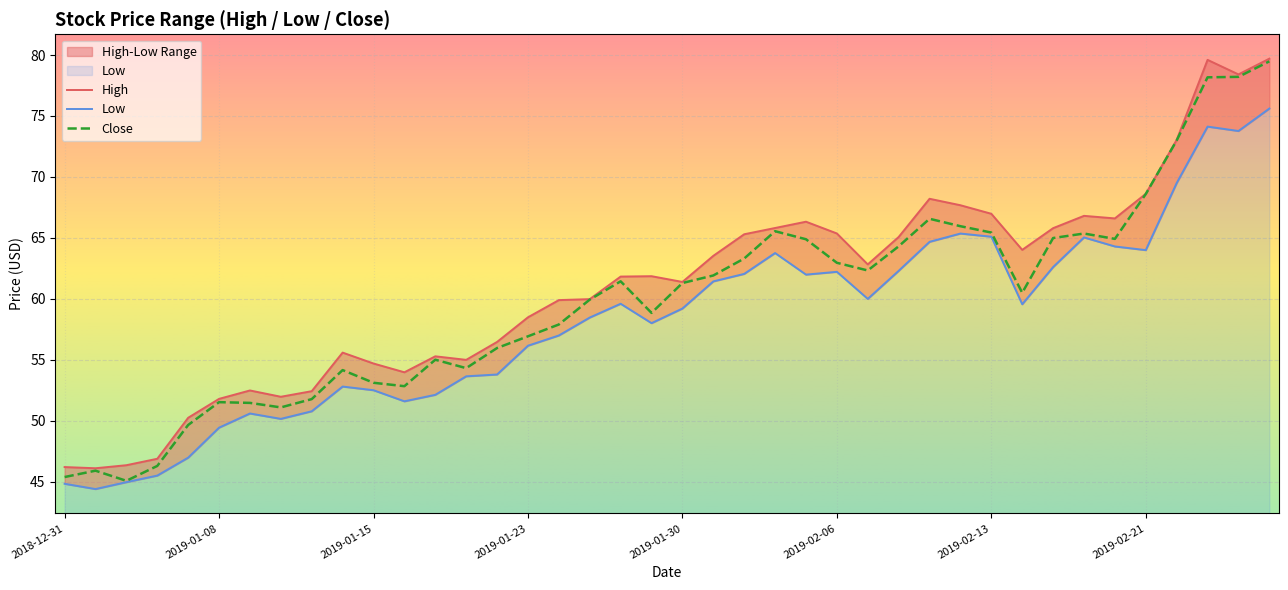

List the series in order of their overall mean, lowest first.

Low, Close, High